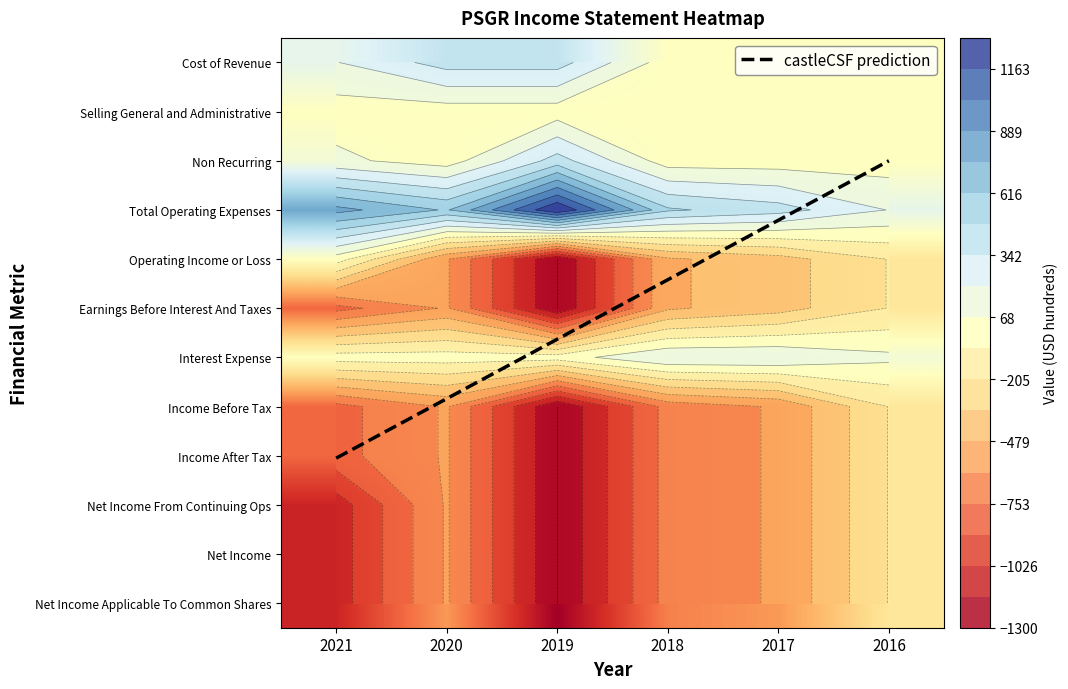

Read the Net Income value at 2021, to the nearest 10.

-1100